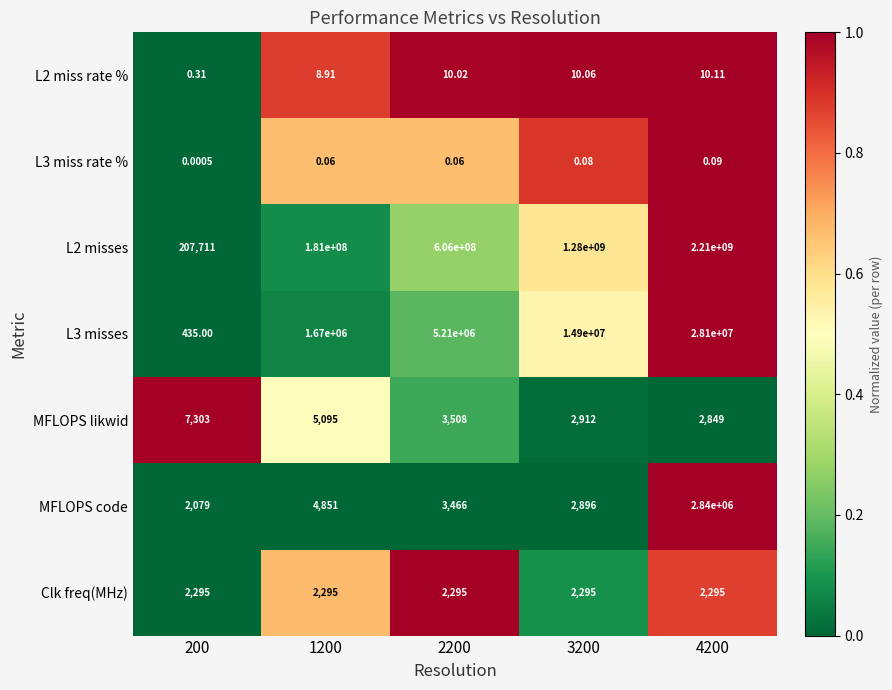

What is the spread (max minus min) of values at 2200?

605999999.9